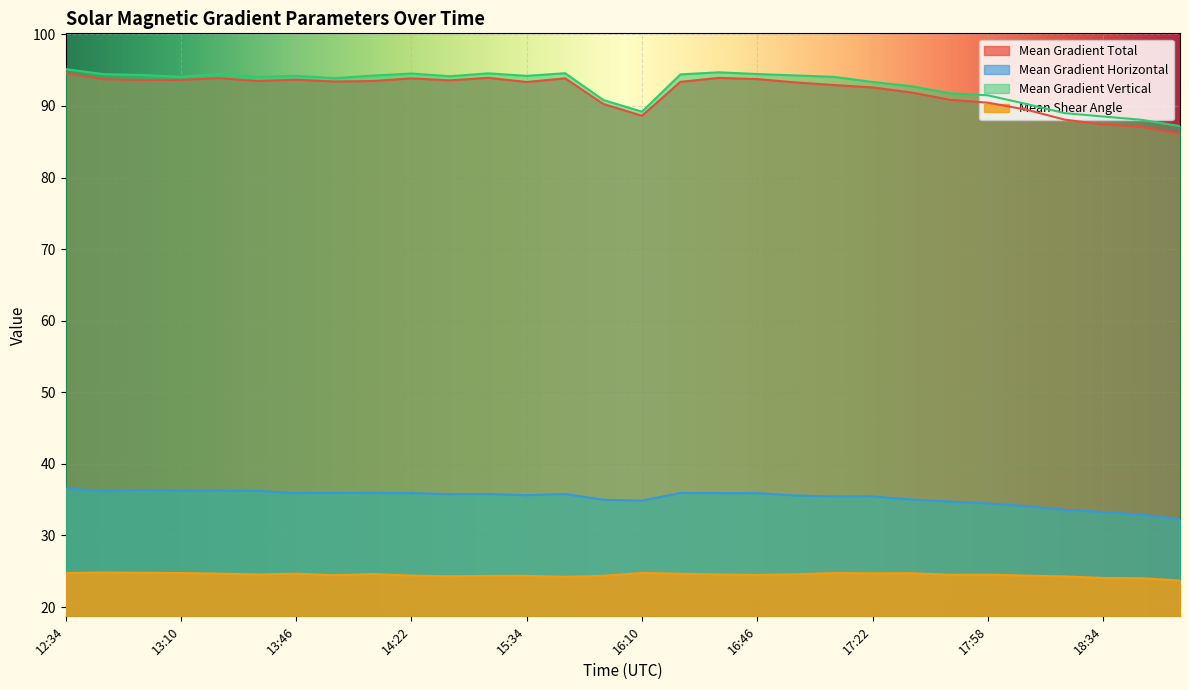

Rank the series at 14:10 from lowest to highest value.

Mean Shear Angle, Mean Gradient Horizontal, Mean Gradient Total, Mean Gradient Vertical